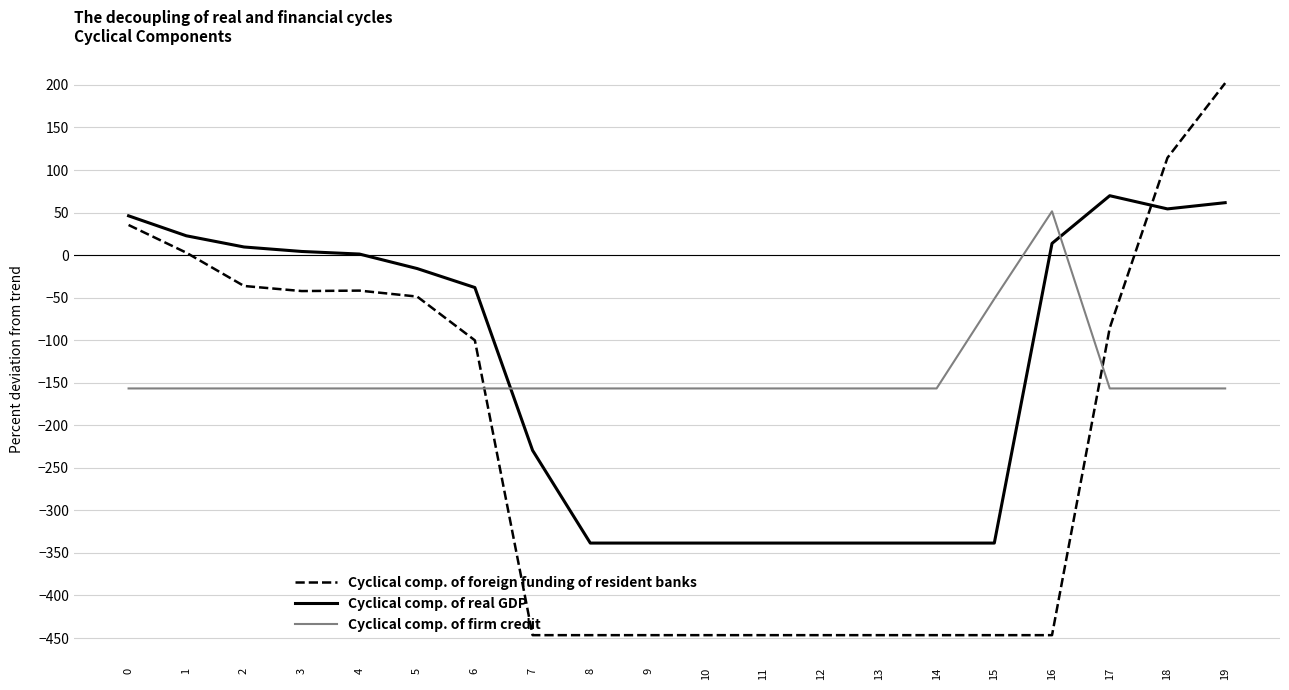

What is the greatest value displayed?

202.1